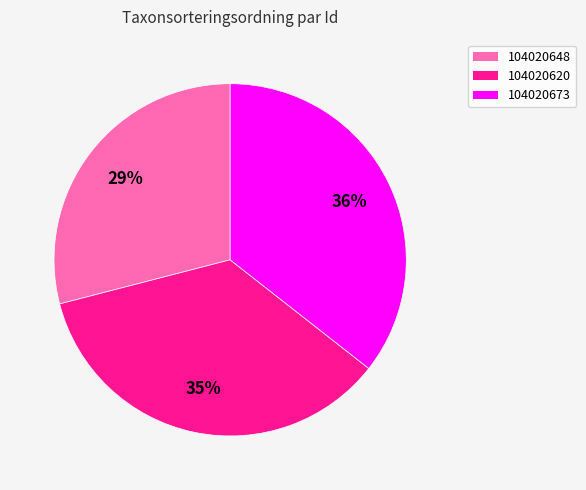

Is 104020673 the majority of the pie?

No